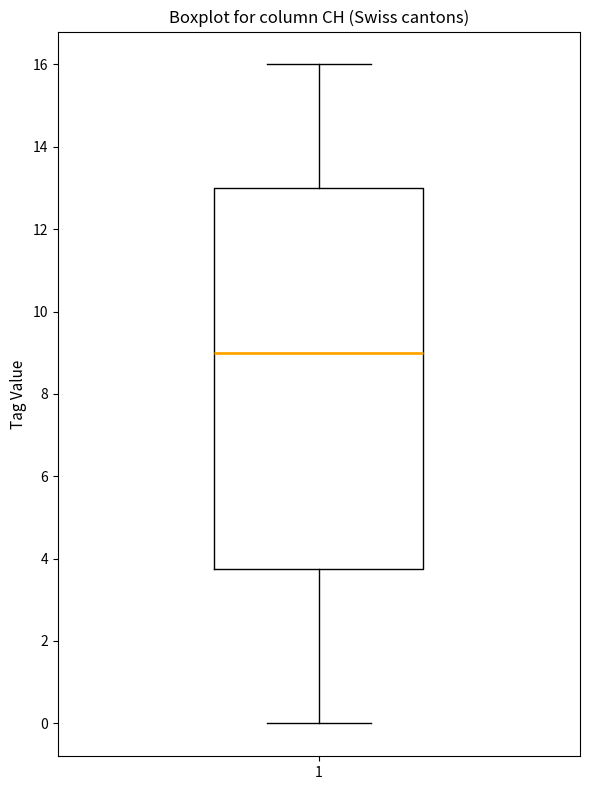

Read this box plot against the y-axis: the position of the median line, the range covered by the box, and the ends of both whiskers. The values are not printed on the chart, so give them approximately, as read against the axis.

median 9.0, box 3.8 to 13.0, whiskers 0.0 to 16.0